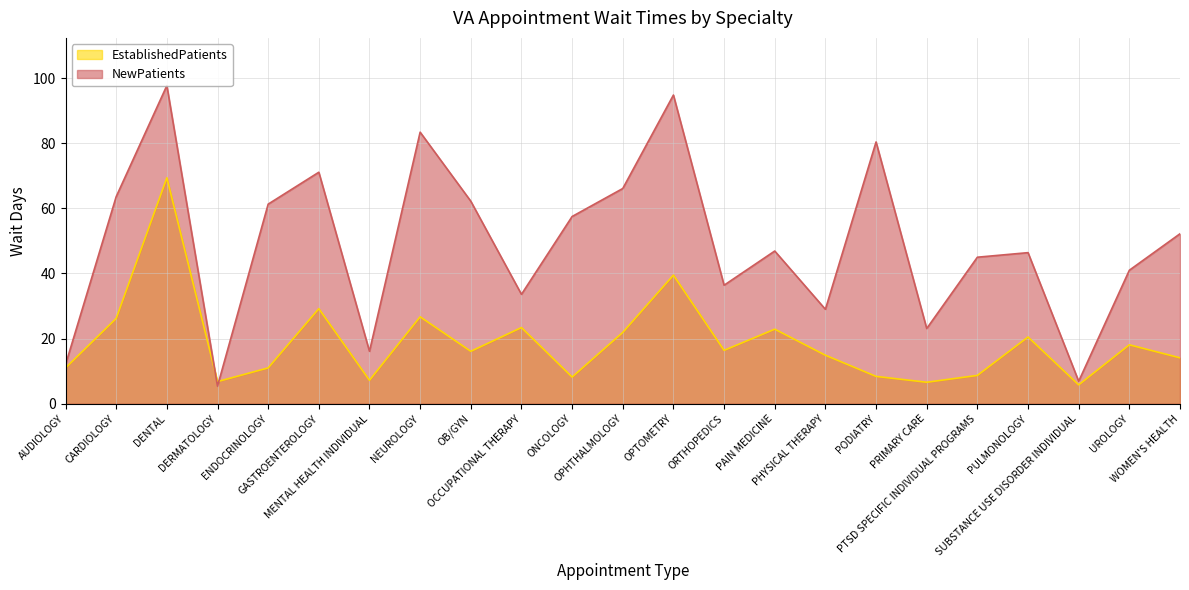

List the series in order of their overall mean, highest first.

NewPatients, EstablishedPatients